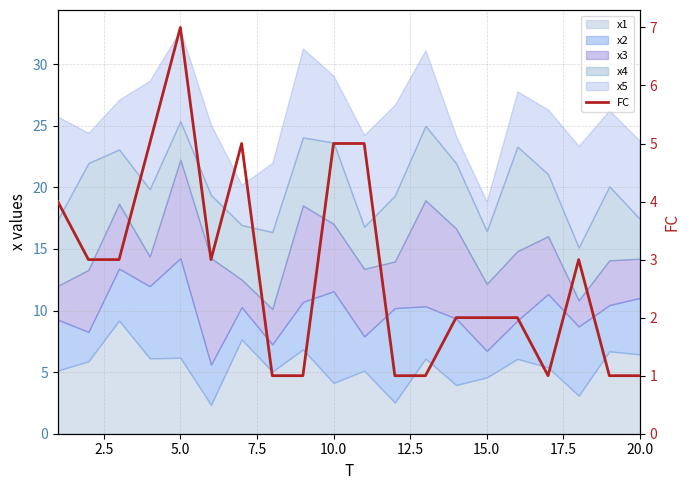

Reading left to right, what are all the values shown in this chart?

4	3	3	5	7	3	5	1	1	5	5	1	1	2	2	2	1	3	1	1